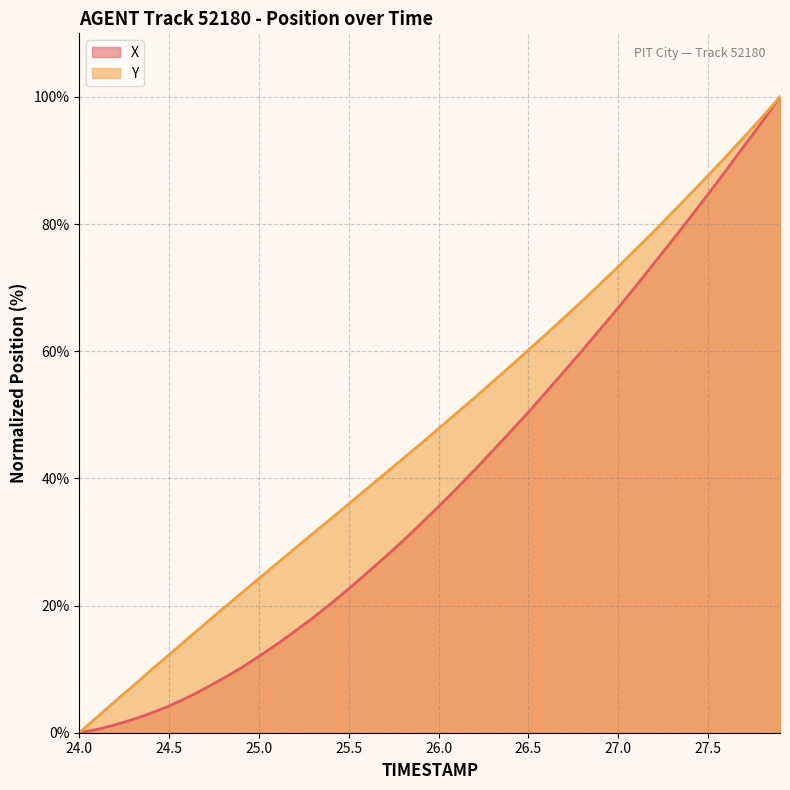

Reading right to left, what are all the values shown in this chart?

X: 27.9=100.0	27.8=96.1	27.7=92.3	27.6=88.4	27.5=84.7	27.4=81.0	27.3=77.4	27.2=73.9	27.1=70.3	27.0=66.8	26.9=63.5	26.8=60.1	26.7=56.9	26.6=53.6	26.5=50.4	26.4=47.3	26.3=44.3	26.2=41.3	26.1=38.4	26.0=35.6	25.9=32.8	25.8=30.1	25.7=27.6	25.6=25.1	25.5=22.7	25.4=20.3	25.3=18.1	25.2=16.0	25.1=13.9	25.0=12.0	24.9=10.2	24.8=8.5	24.7=7.0	24.6=5.5	24.5=4.2	24.4=3.1	24.3=2.1	24.2=1.2	24.1=0.5	24.0=0.0
Y: 27.9=100.0	27.8=96.8	27.7=93.7	27.6=90.6	27.5=87.7	27.4=84.7	27.3=81.8	27.2=78.9	27.1=76.1	27.0=73.3	26.9=70.6	26.8=67.9	26.7=65.3	26.6=62.7	26.5=60.2	26.4=57.7	26.3=55.2	26.2=52.7	26.1=50.3	26.0=47.9	25.9=45.4	25.8=43.1	25.7=40.7	25.6=38.4	25.5=36.0	25.4=33.6	25.3=31.3	25.2=29.0	25.1=26.6	25.0=24.3	24.9=21.9	24.8=19.5	24.7=17.1	24.6=14.7	24.5=12.3	24.4=9.9	24.3=7.4	24.2=5.0	24.1=2.5	24.0=0.0